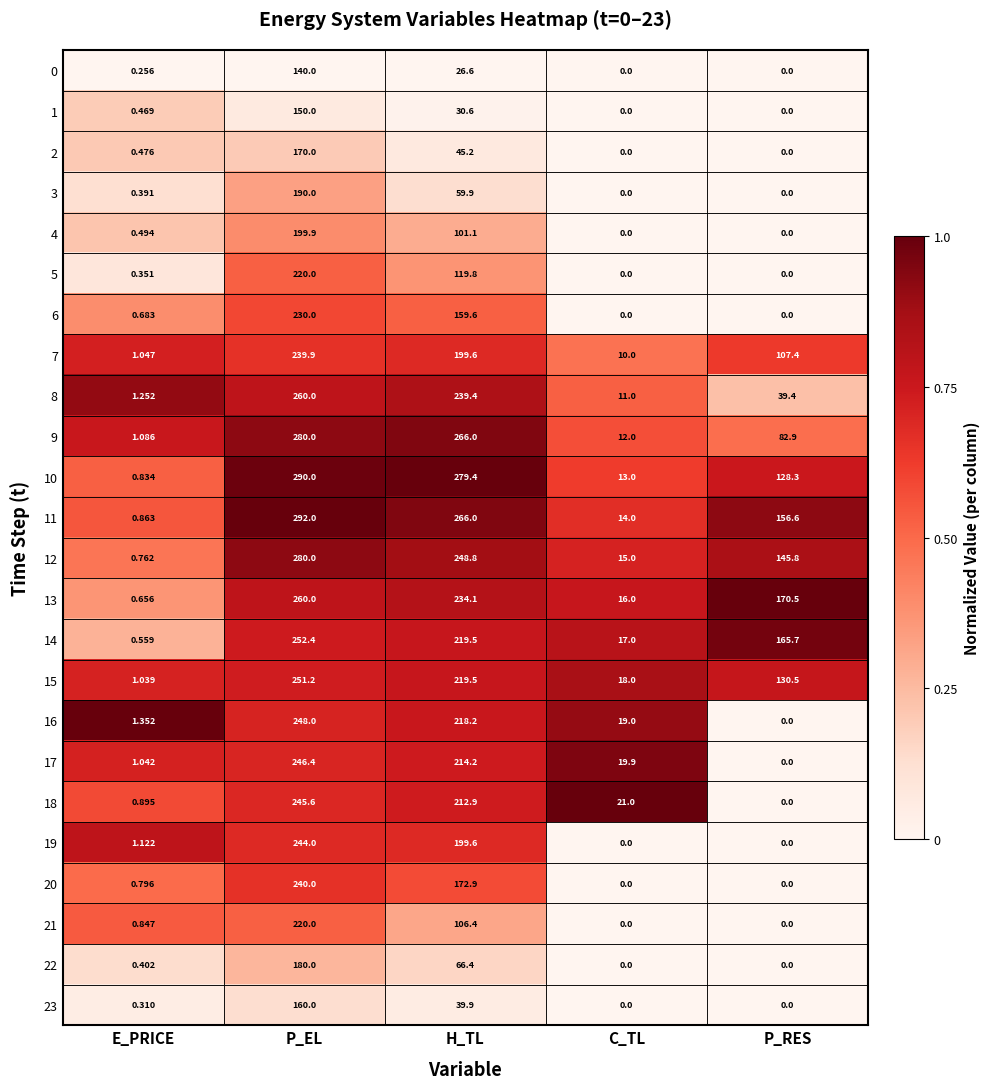

At which label is 1 closest to 75?

H_TL